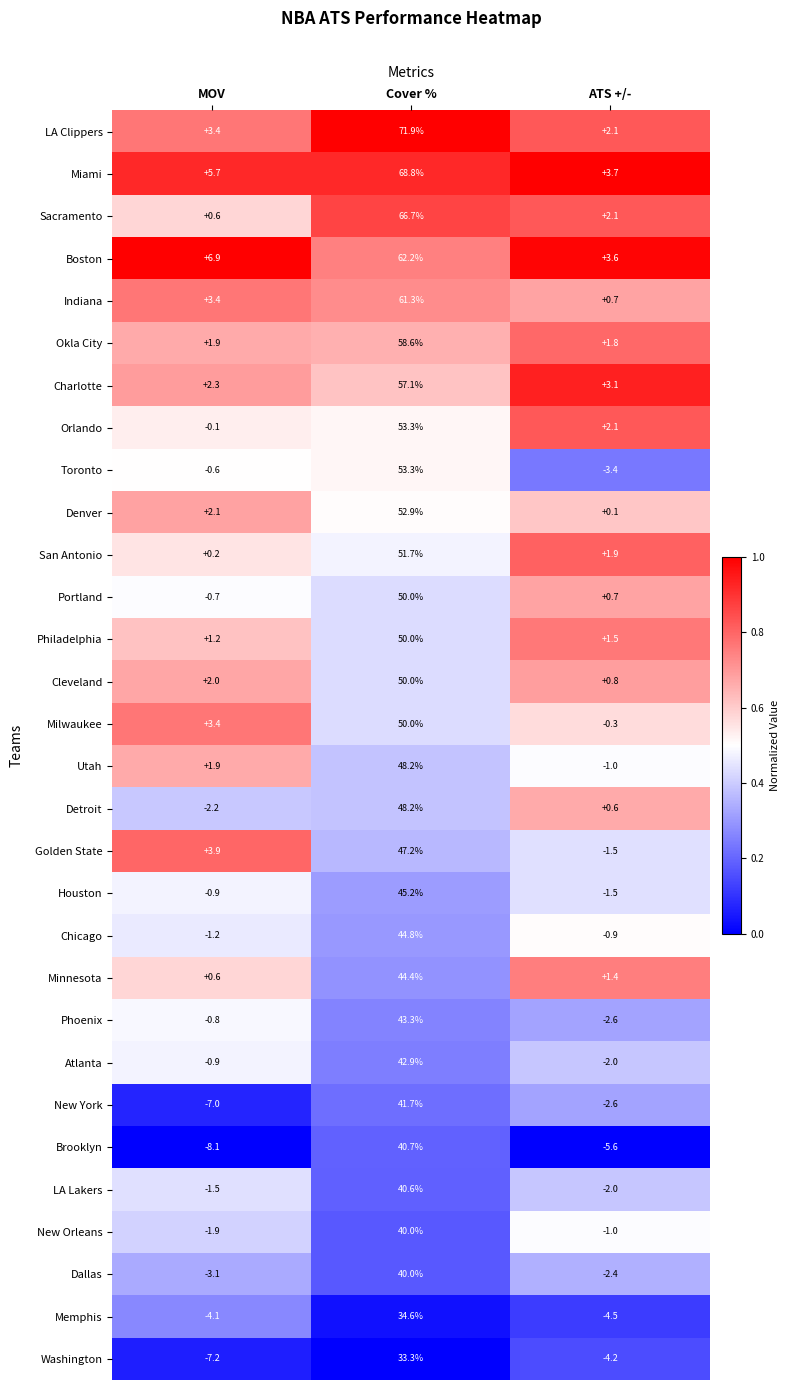

The value of Sacramento at Cover % is 42.9. True or false?

False